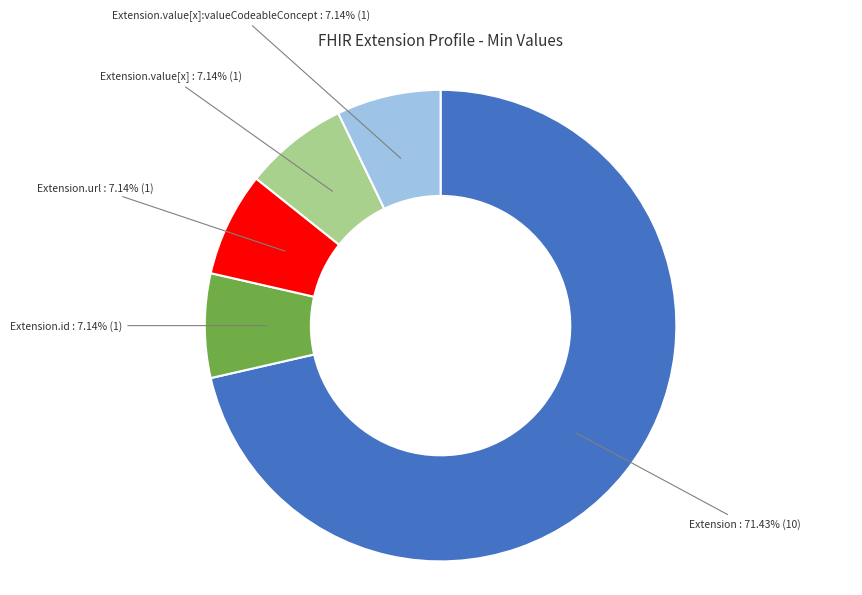

To the nearest percent, what is the difference between the largest and smallest slice percentages?

64%